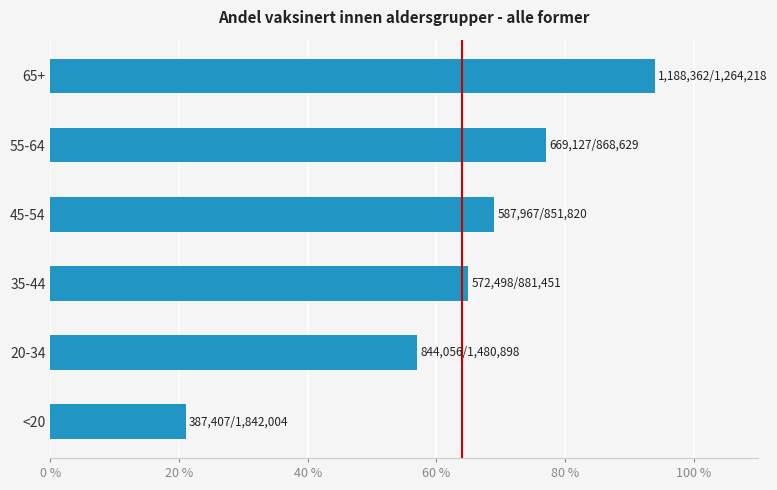

Are the bars grouped side by side (vs. stacked)?

No